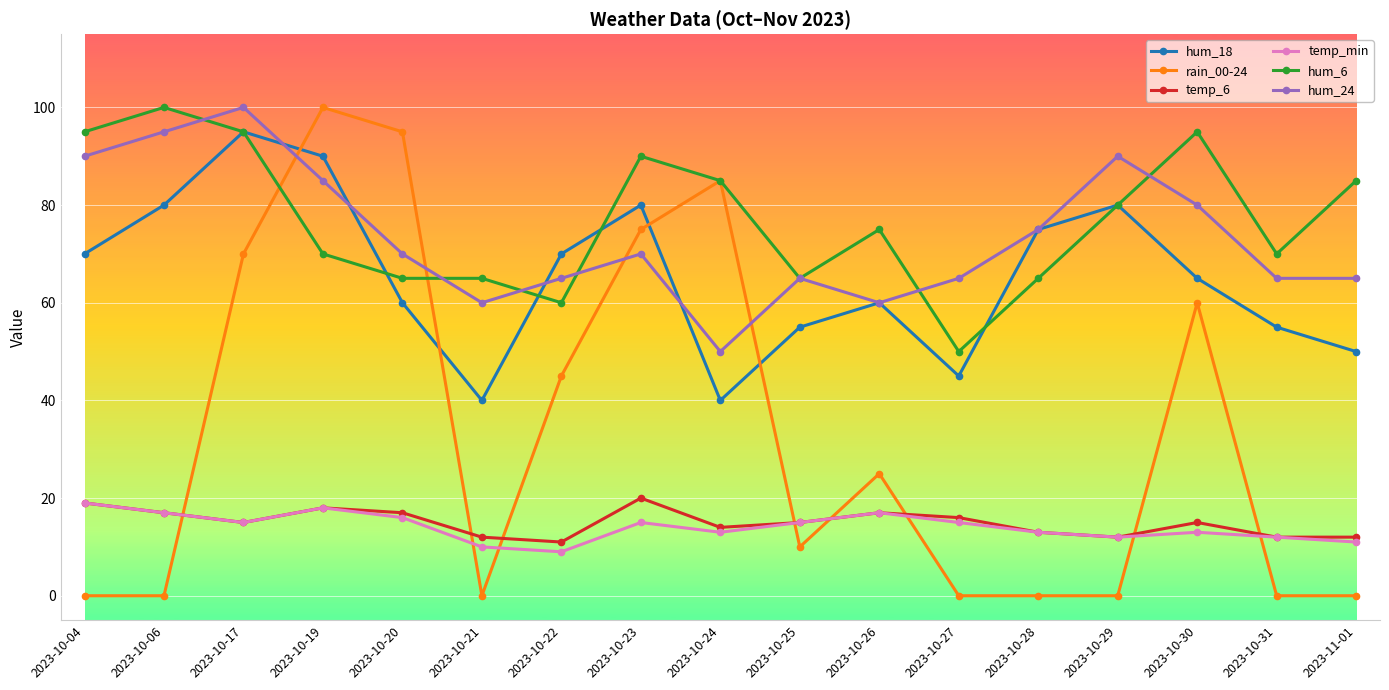

What is the difference between the maximum and minimum values in the temp_min series?

10